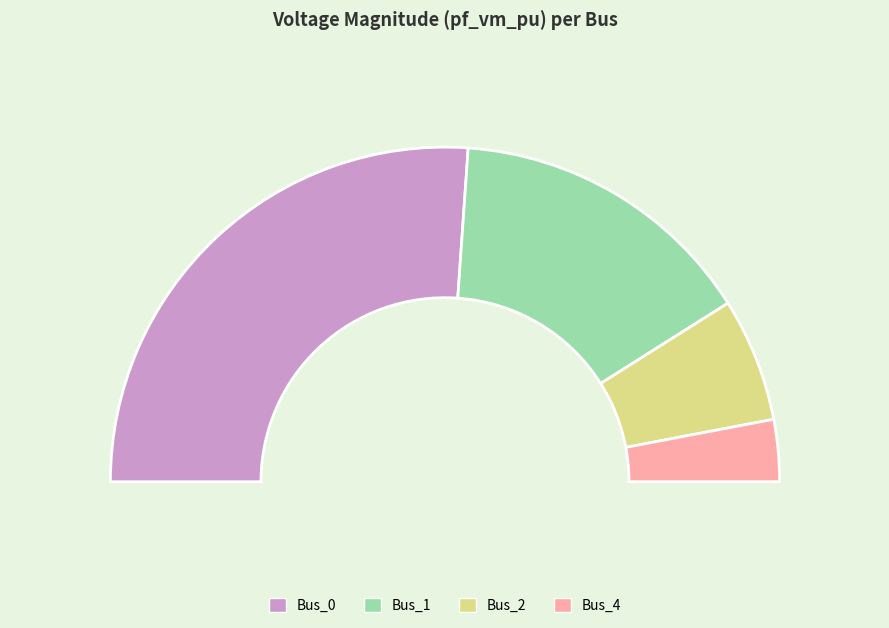

Does Bus_2 represent more than half of the total?

No